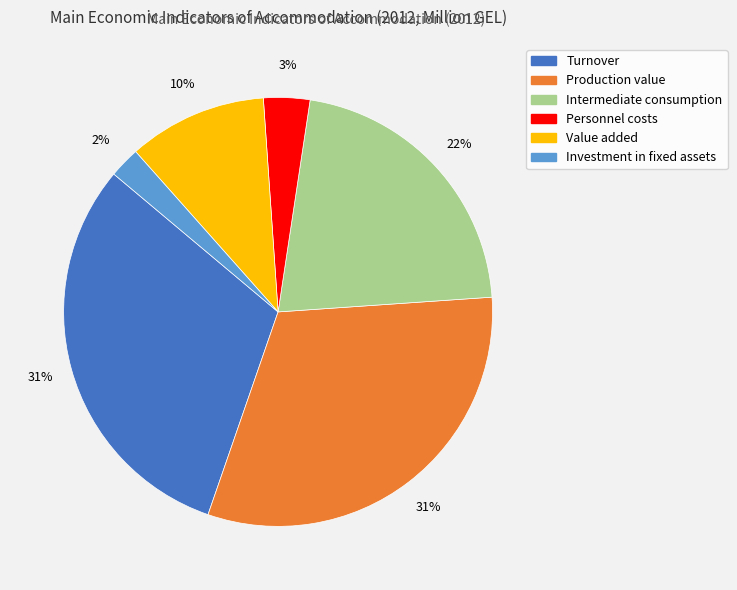

Does any single category account for the majority?

No